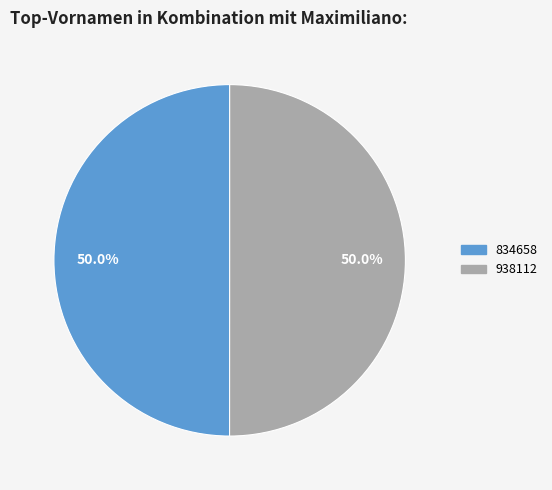

Is it true that 834658 is 50% of the pie?

True